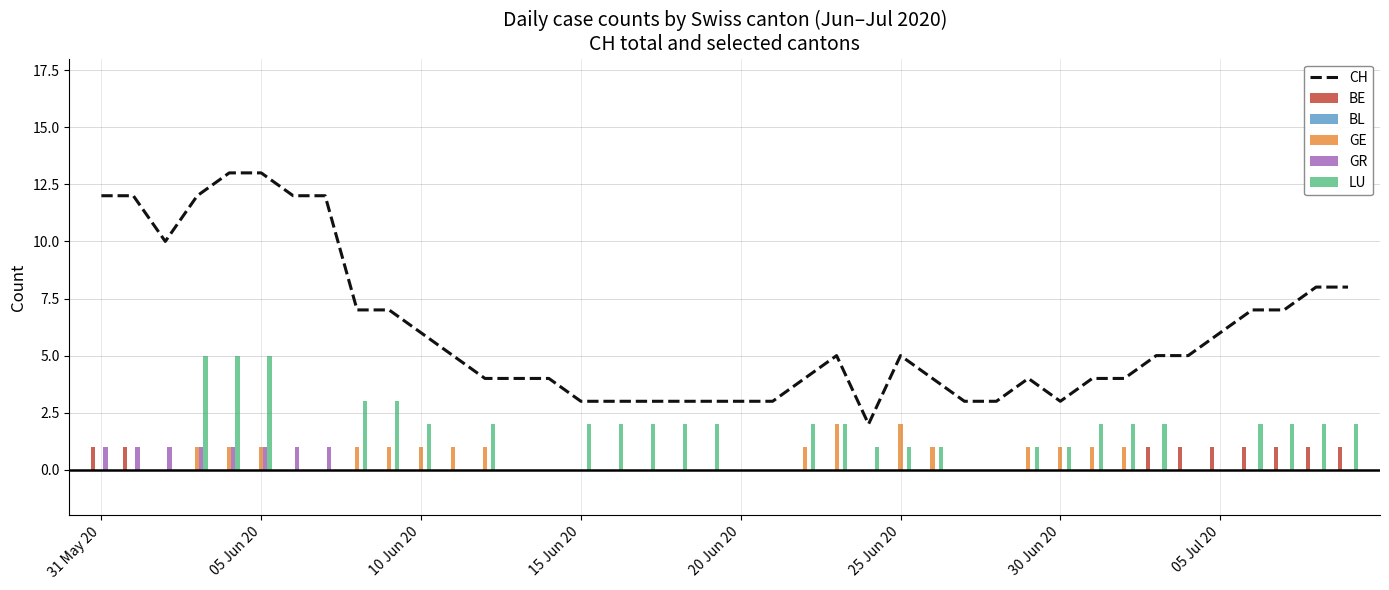

Where is BL nearest to the value 0?

31 May 20